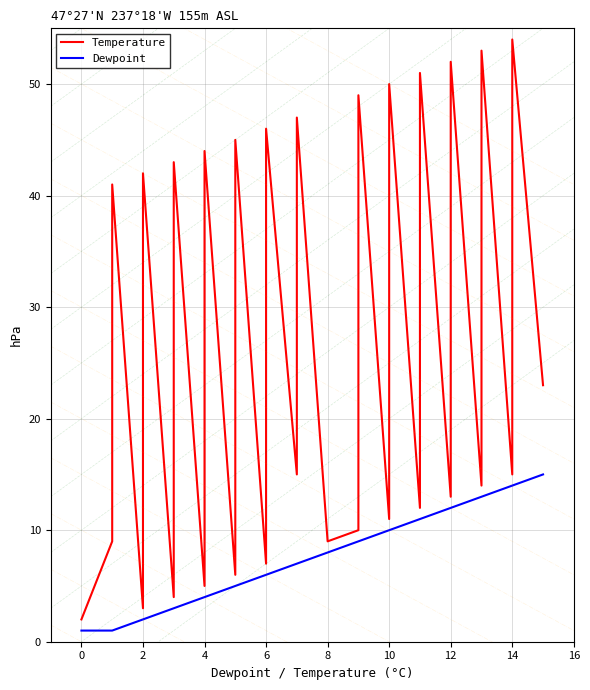

The value of Dewpoint at 29 is 19. True or false?

False